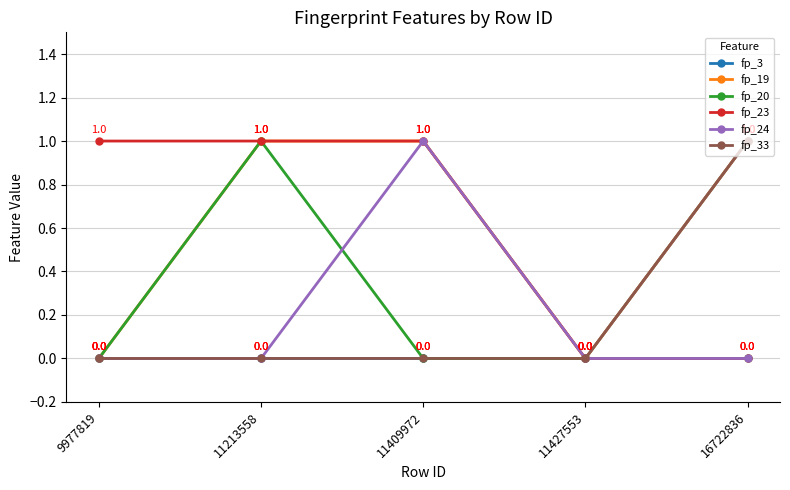

Does the chart have visible grid lines?

Yes